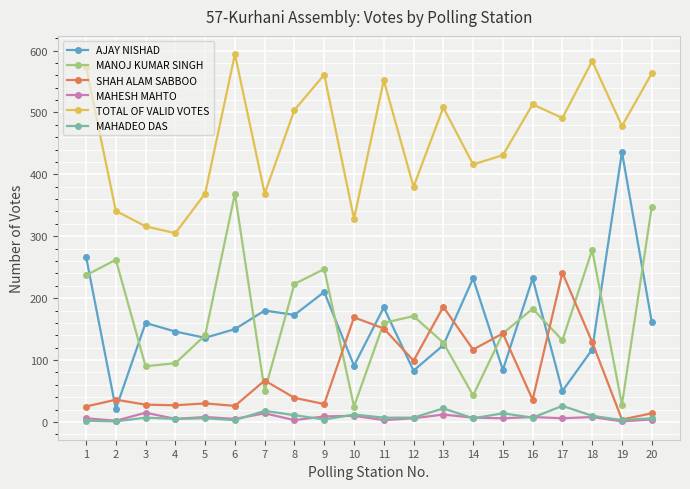

Which series has the largest range (max minus min)?

AJAY NISHAD